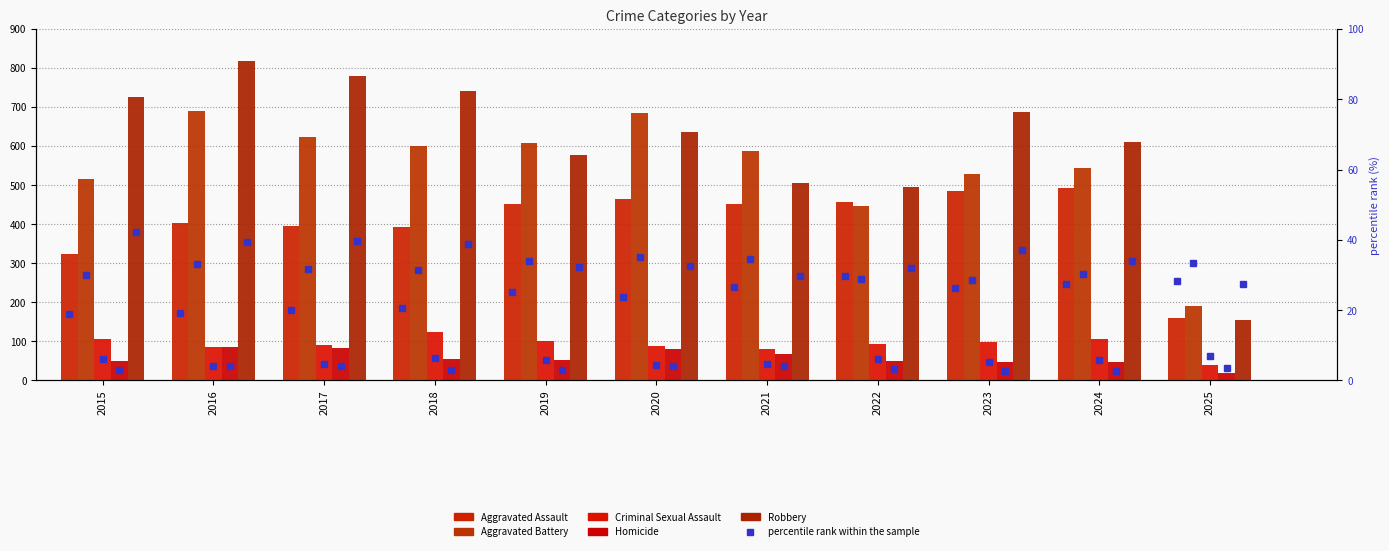

What is the value of the Criminal Sexual Assault bar at the 11th from the left?

40.0